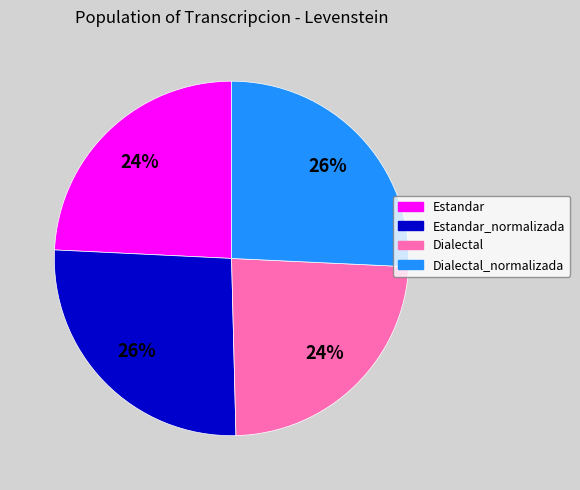

What percentage is the Estandar slice, to the nearest percent?

24%